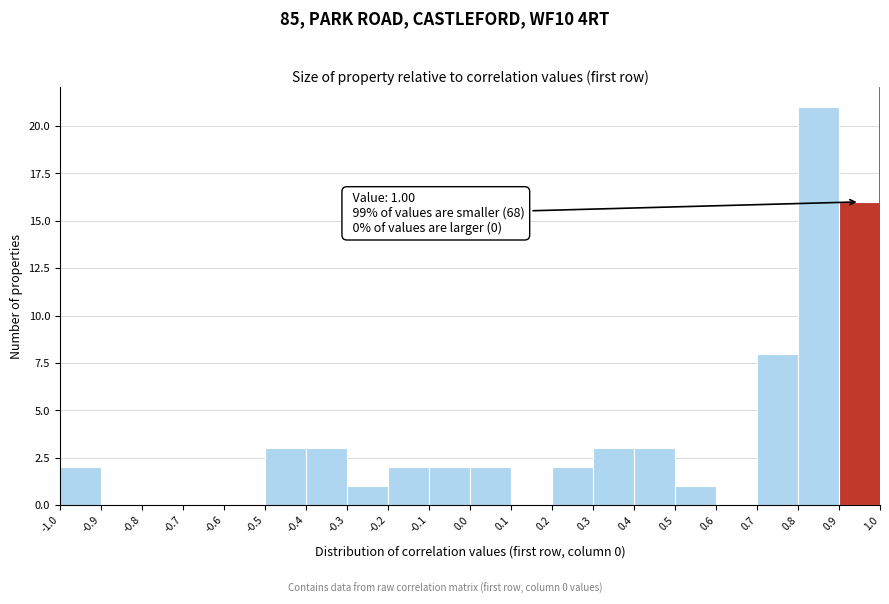

Over which range of the x-axis is the bar tallest?

0.8 to 0.9